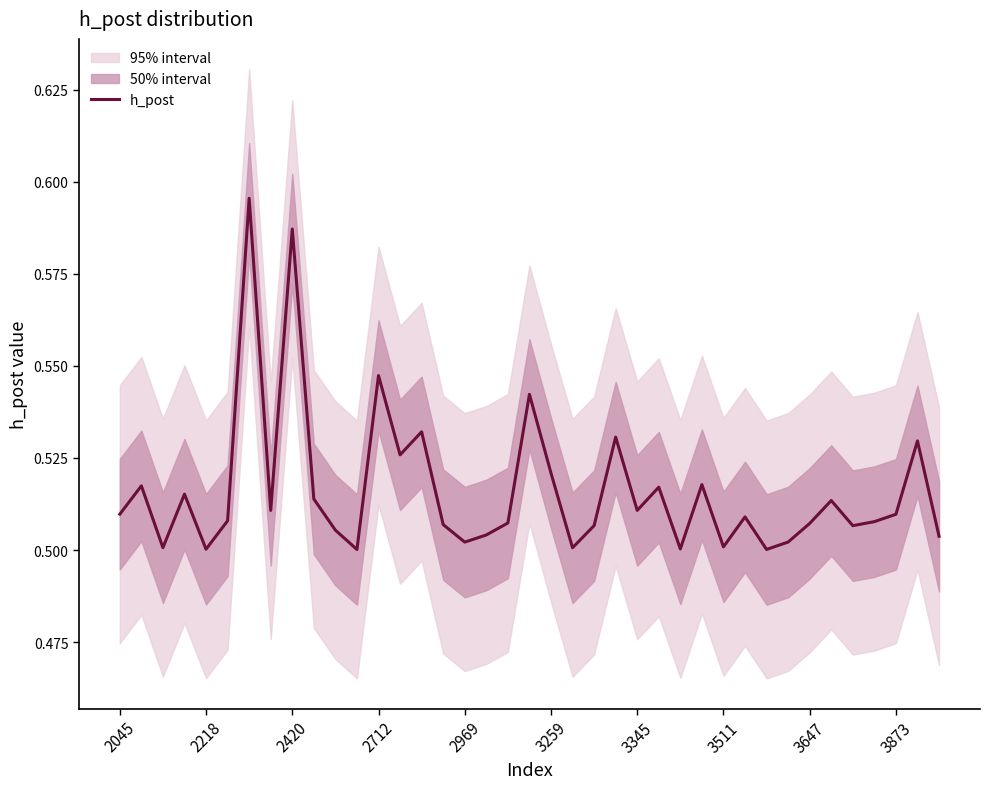

The chart shows a value of 0.5 at 3511. True or false?

True